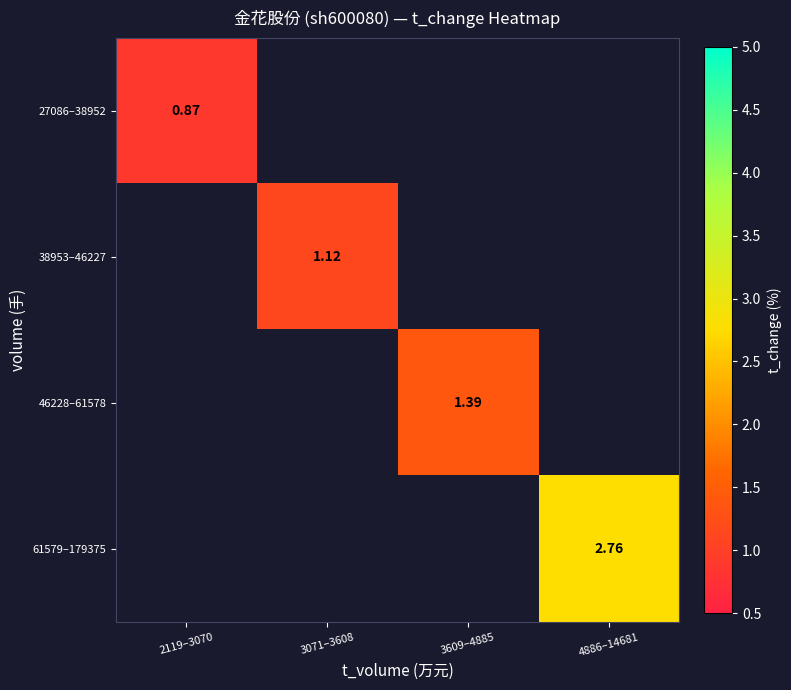

How many data points does each series have?

4